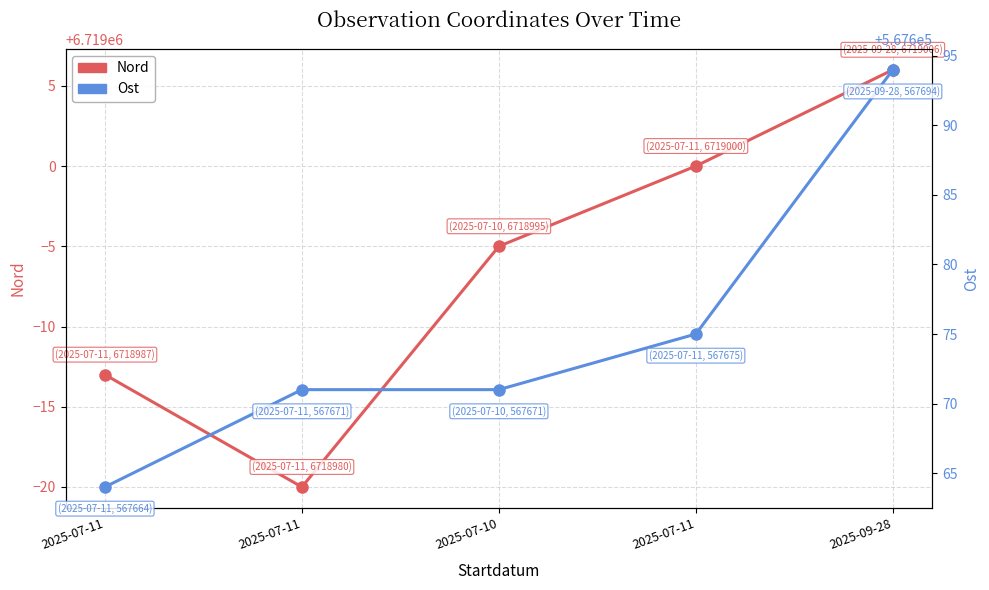

What is the value of the Nord point at the 5th from the left?

6719006